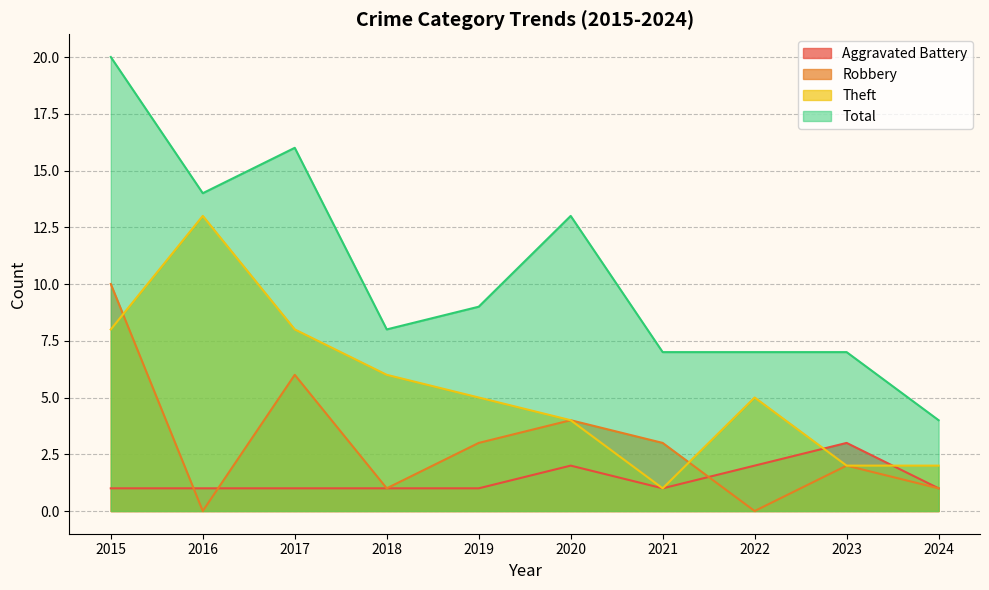

The Aggravated Battery series shows 1 at 2020. True or false?

False